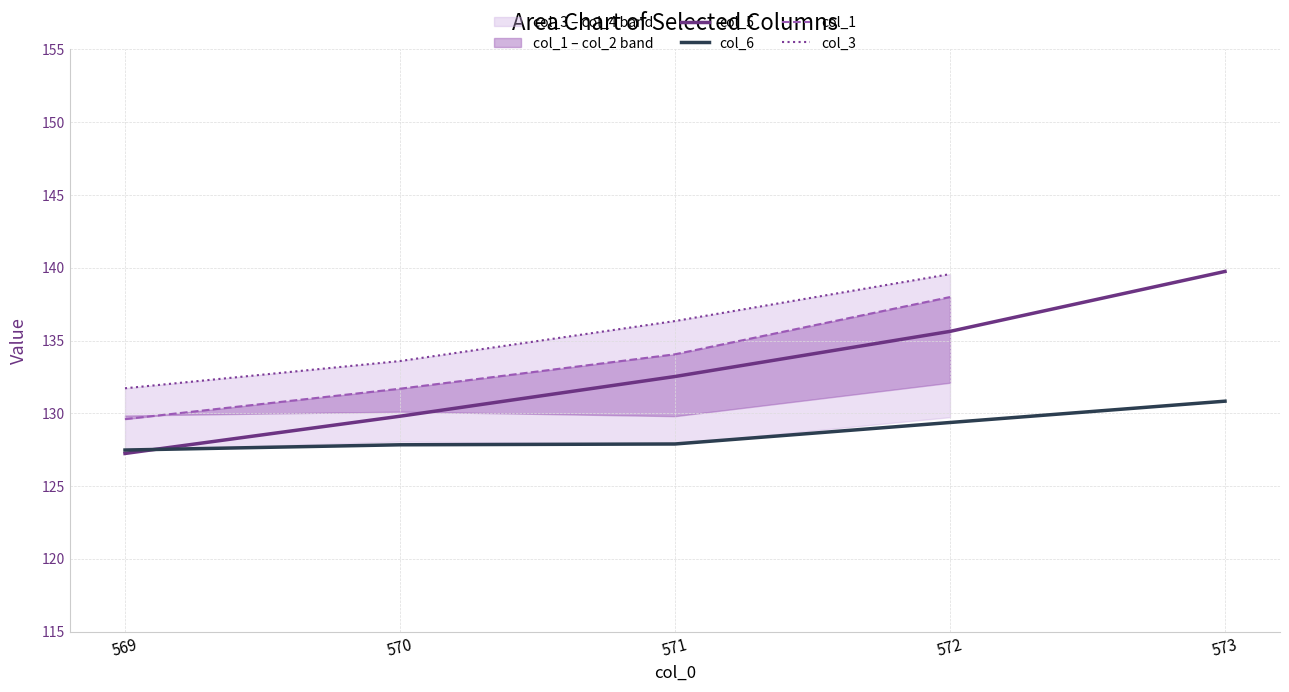

Which series has the largest range (max minus min)?

col_5